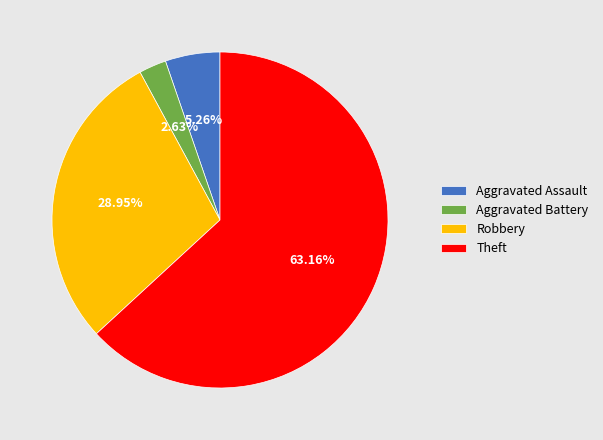

What is the largest slice in the pie chart?

Theft